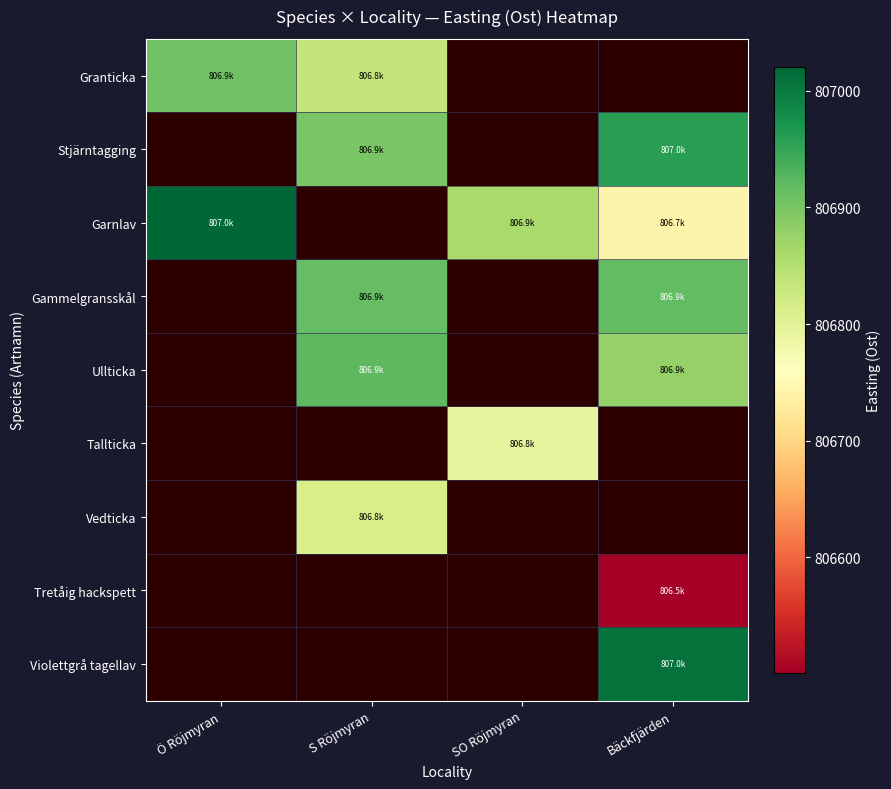

What is the maximum value for Garnlav?

807020.6